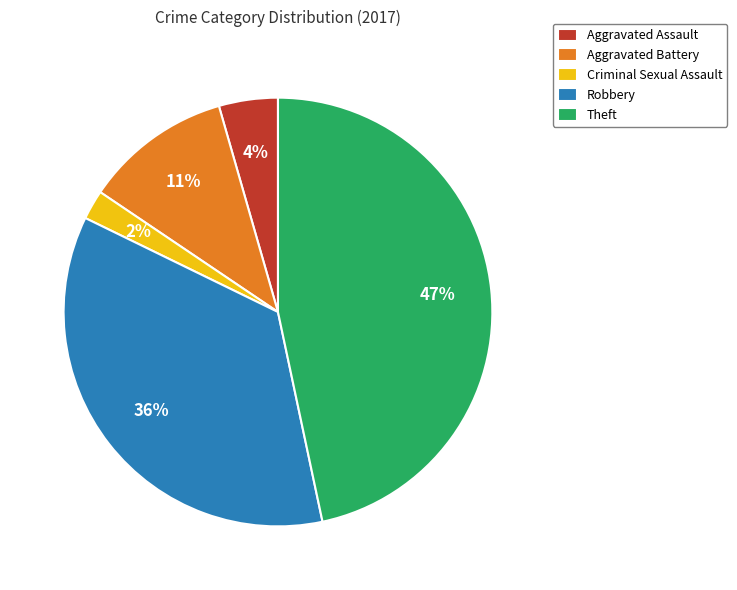

To the nearest percent, what percentage of the pie is Aggravated Assault?

4%